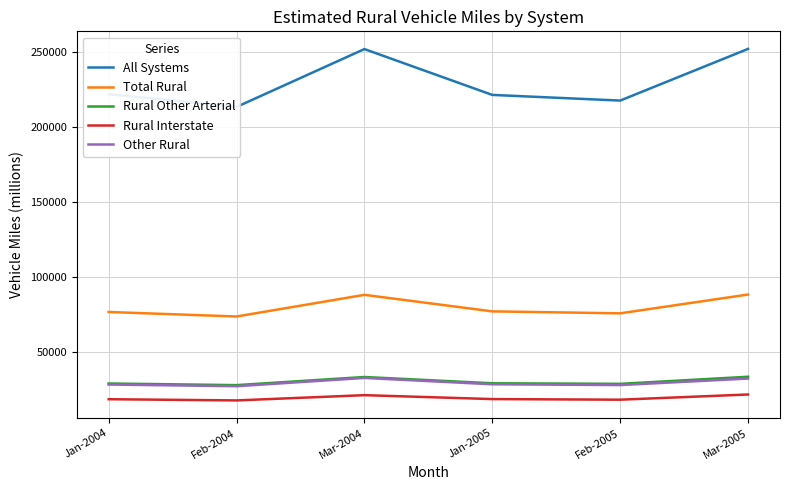

In Rural Other Arterial, how many points are higher than both neighbors (excluding endpoints)?

1